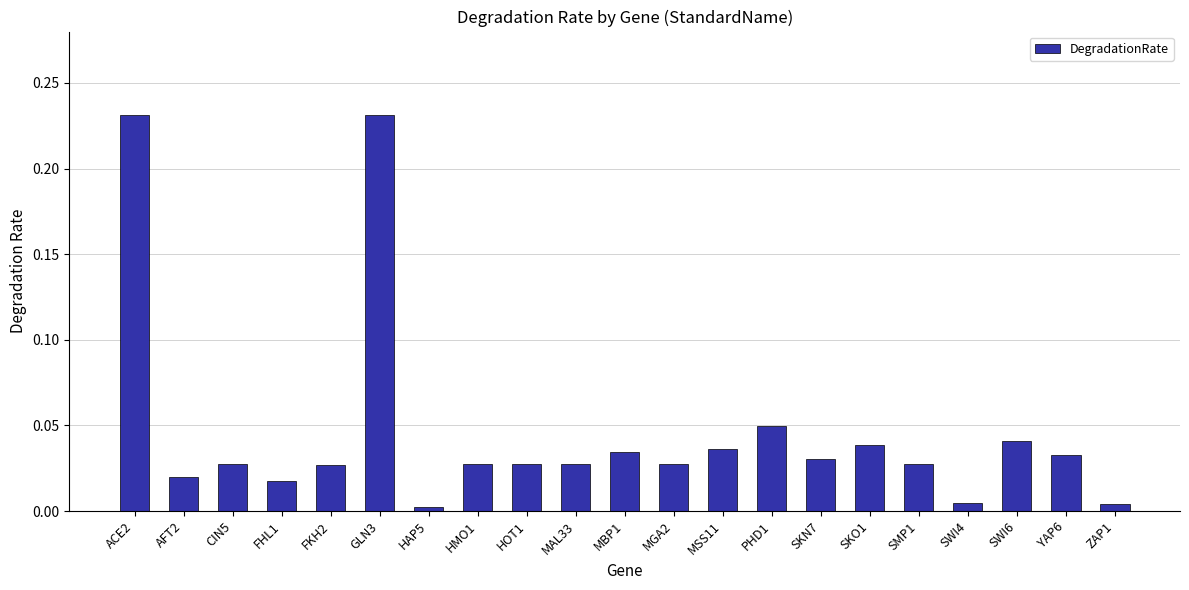

Which has a higher value, ZAP1 or HMO1?

HMO1